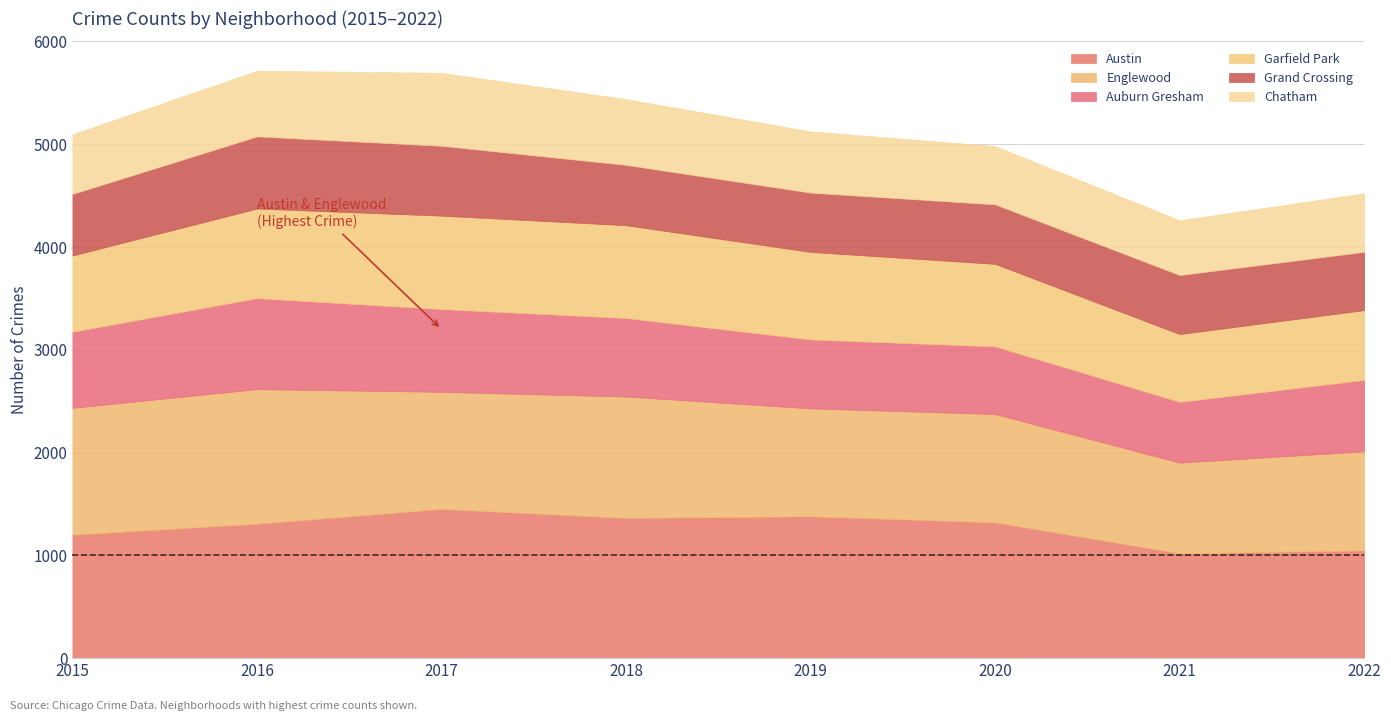

Rank the series at 2021 from highest to lowest value.

Austin, Englewood, Garfield Park, Auburn Gresham, Grand Crossing, Chatham